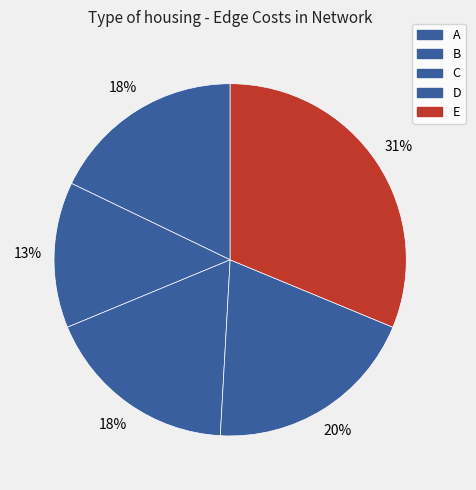

Do E and C together represent more than half of the pie?

No